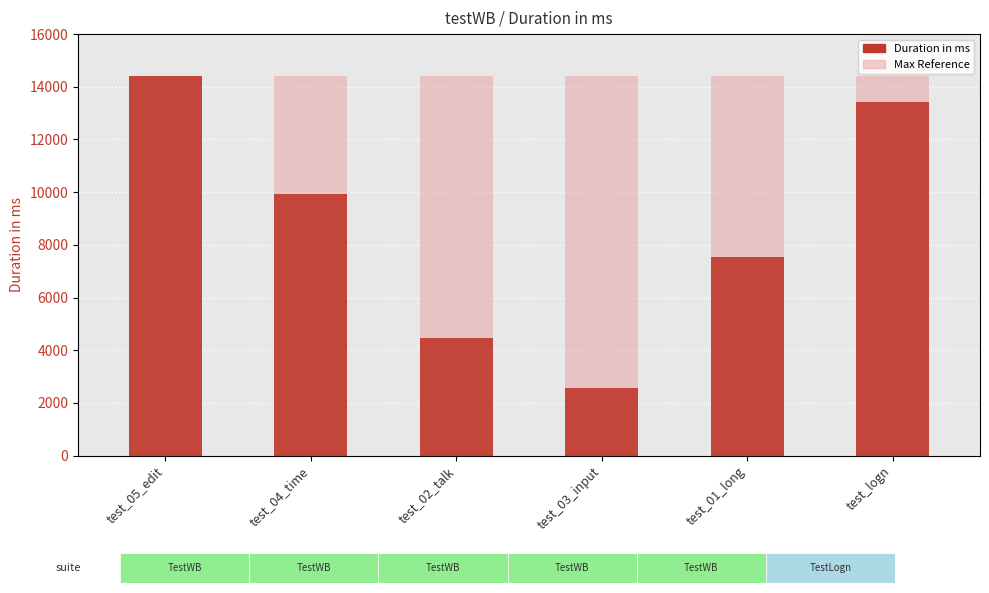

What is the difference between the maximum and second lowest values?

9971